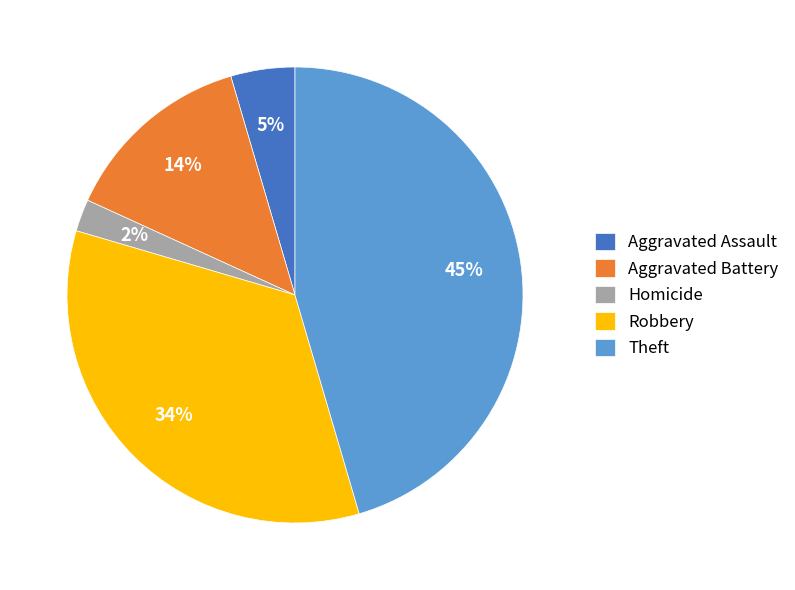

To the nearest percent, what is the combined percentage of Robbery and Homicide?

36%